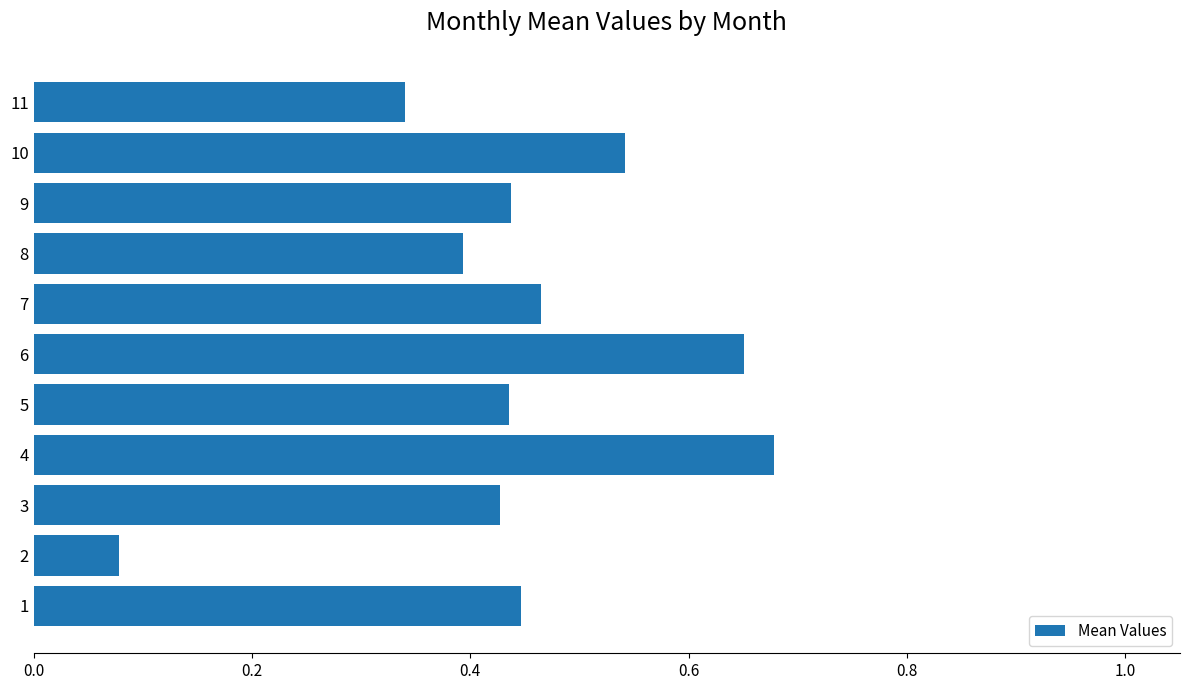

True or false: the data shows 0.6 at 9.

False